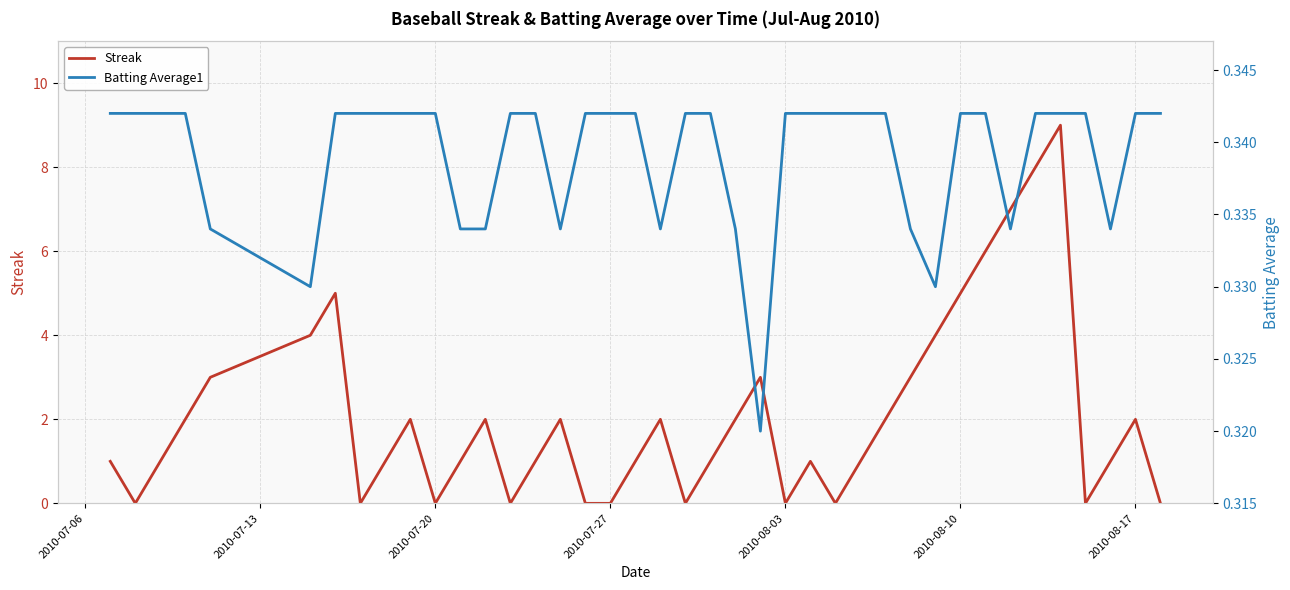

Is the value of Batting Average1 at 2010-07-20 greater than the value of Streak at 2010-07-20?

Yes